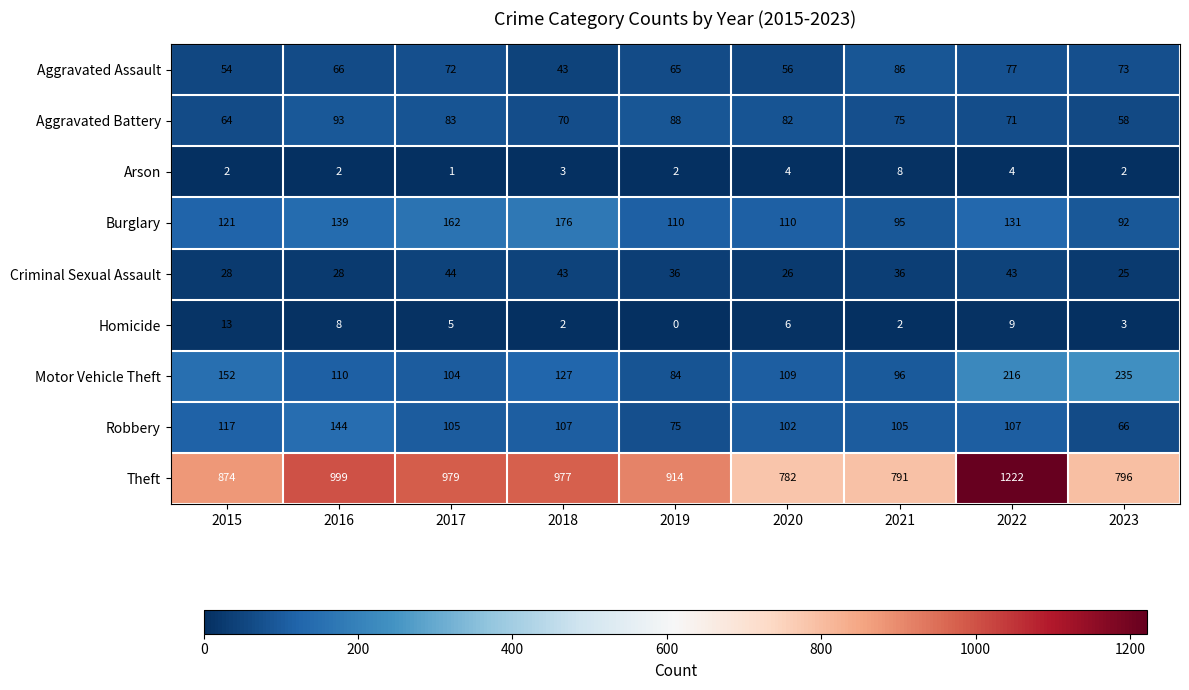

Rank the series by their maximum value, from highest to lowest.

Theft, Motor Vehicle Theft, Burglary, Robbery, Aggravated Battery, Aggravated Assault, Criminal Sexual Assault, Homicide, Arson